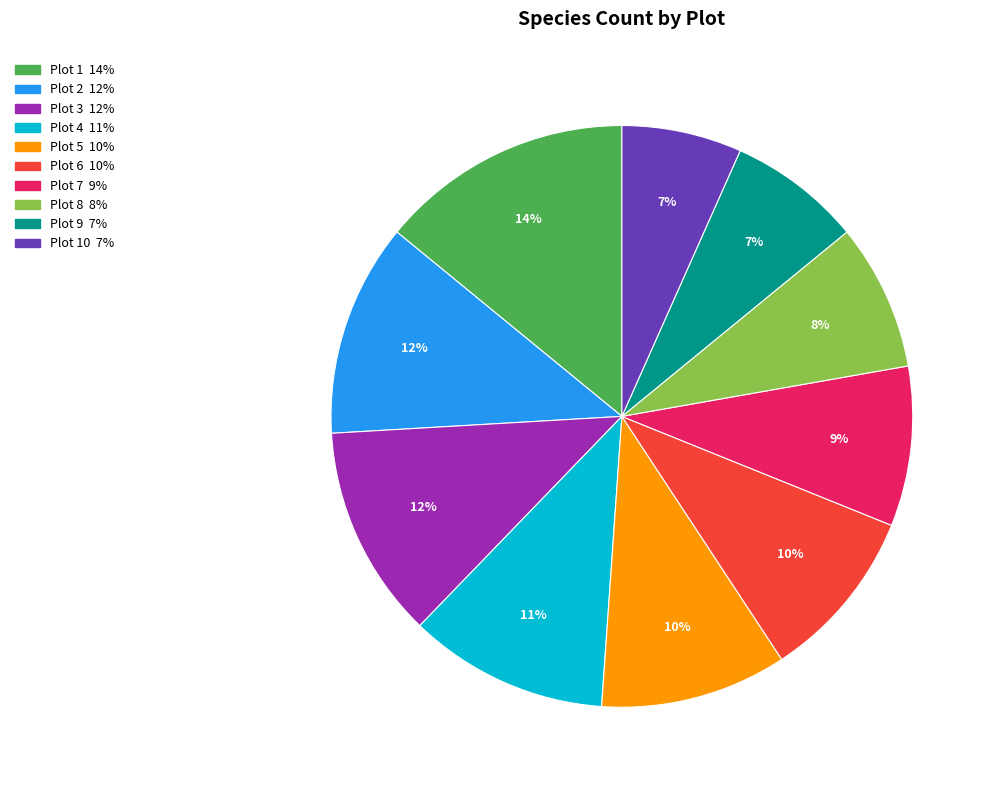

Does any single category account for the majority?

No